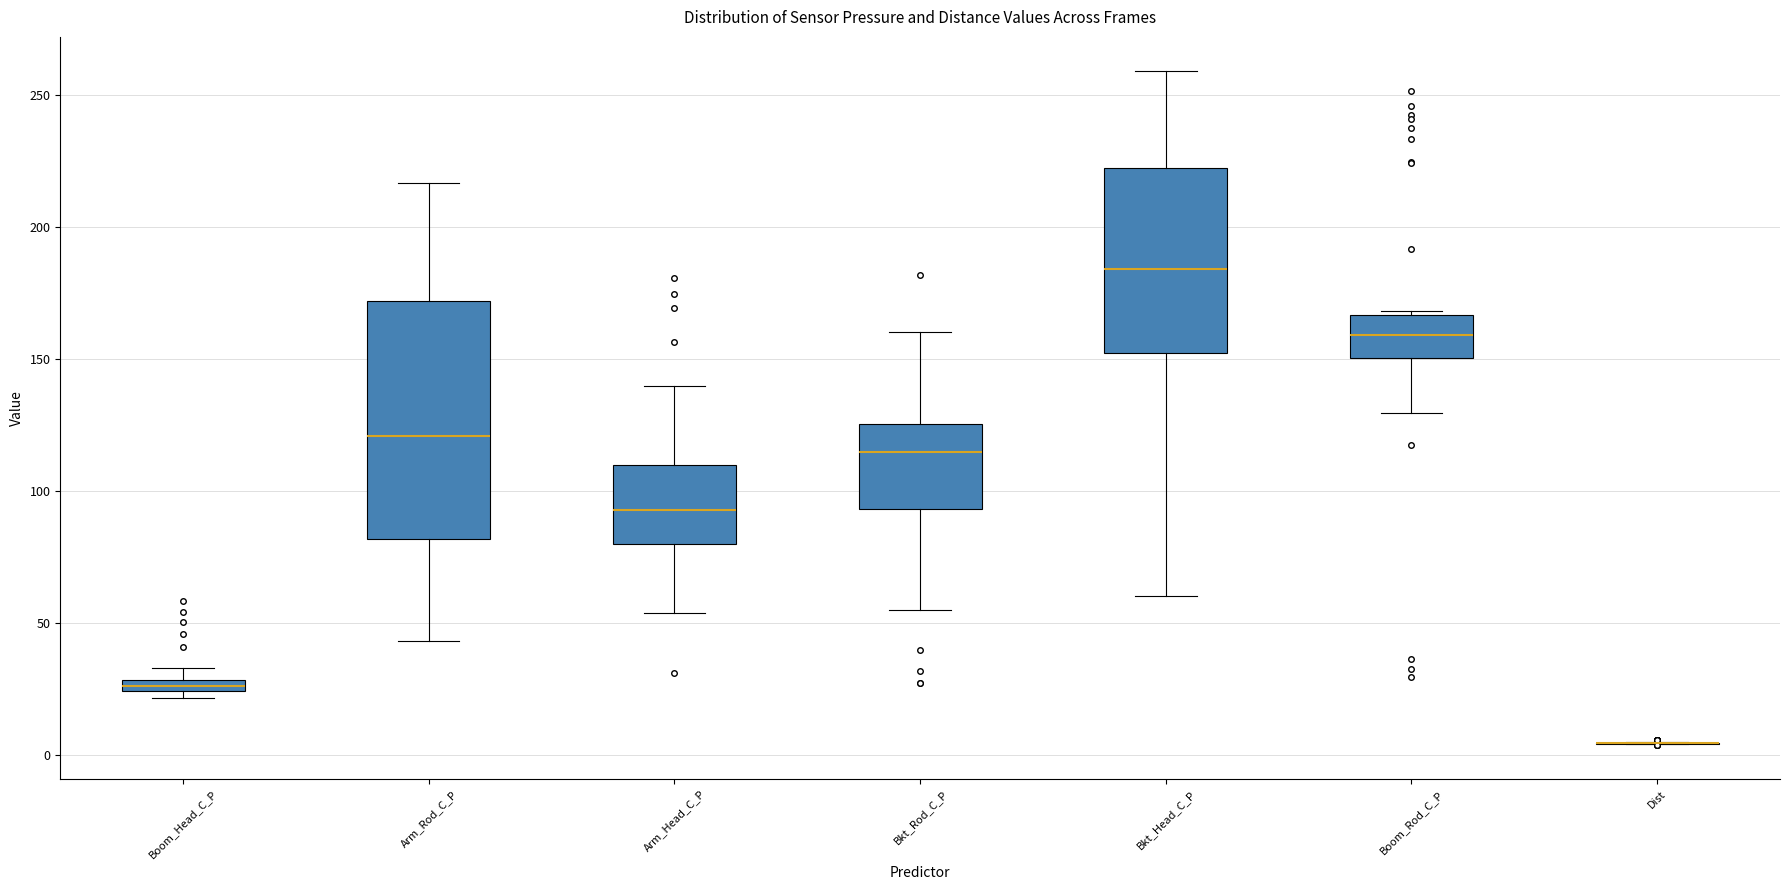

Where is the upper edge of the box for Arm_Head_C_P on the y-axis? The values are not printed on the chart, so give them approximately, as read against the axis.

110